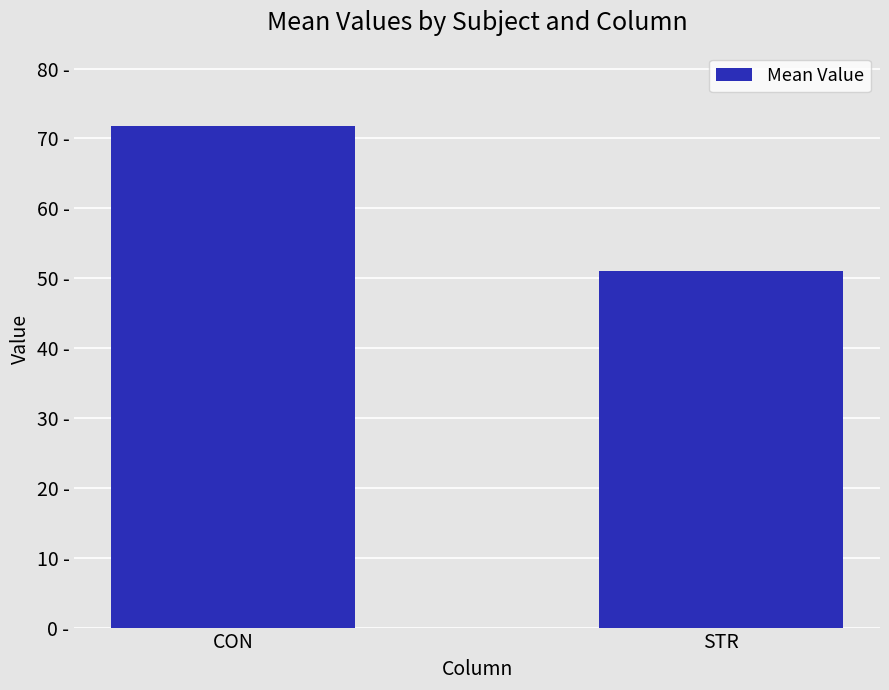

Reading left to right, list all the values displayed in this chart.

CON=71.8	STR=51.1